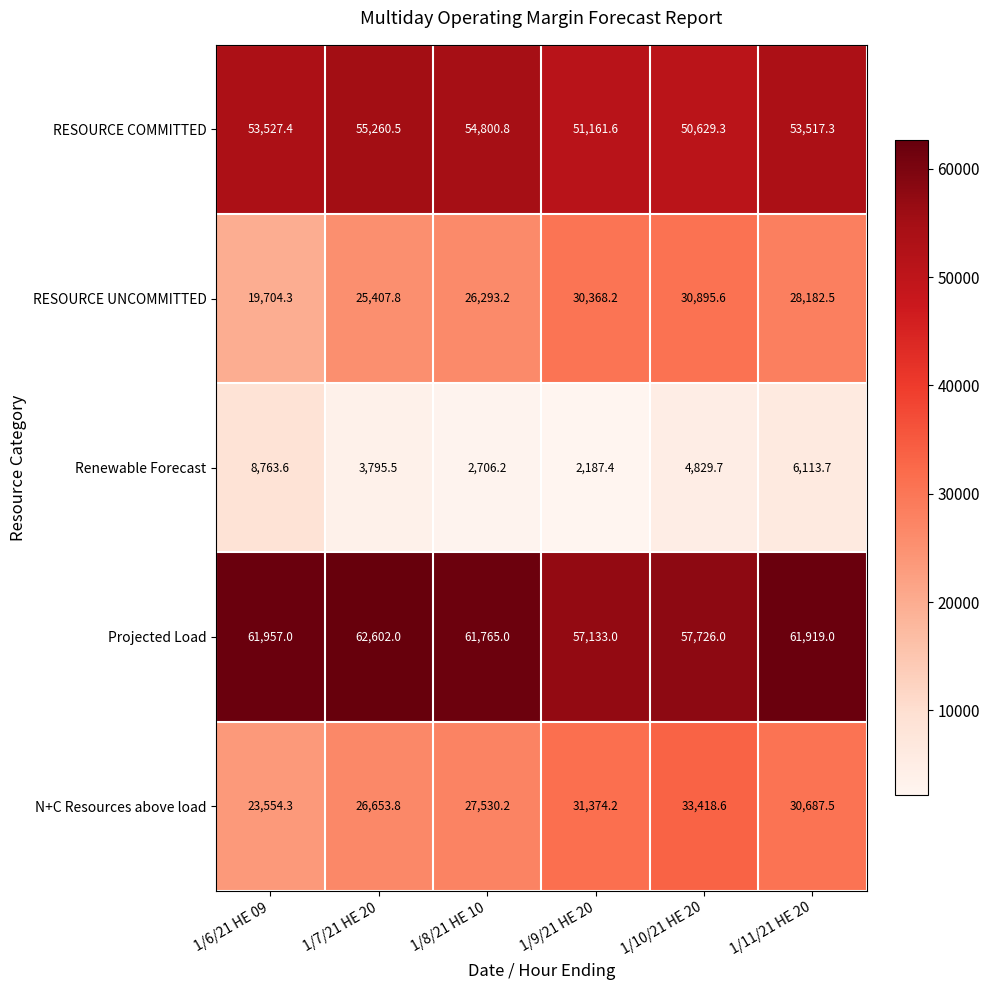

Reading left to right, extract all data points from this chart.

RESOURCE COMMITTED: 53527.4	55260.5	54800.8	51161.6	50629.3	53517.3
RESOURCE UNCOMMITTED: 19704.3	25407.8	26293.2	30368.2	30895.6	28182.5
Renewable Forecast: 8763.6	3795.5	2706.2	2187.4	4829.7	6113.7
Projected Load: 61957.0	62602.0	61765.0	57133.0	57726.0	61919.0
N+C Resources above load: 23554.3	26653.8	27530.2	31374.2	33418.6	30687.5